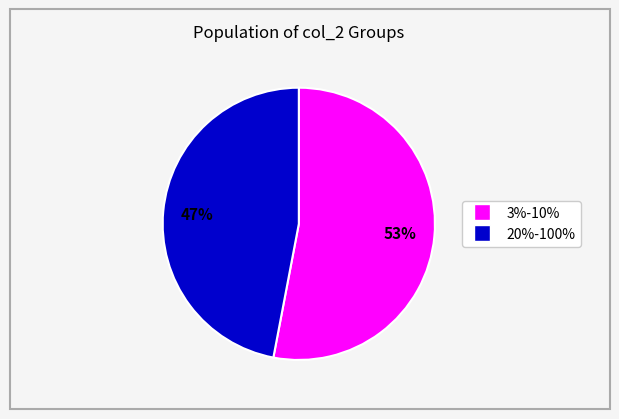

Is there any slice that represents more than half of the pie?

Yes